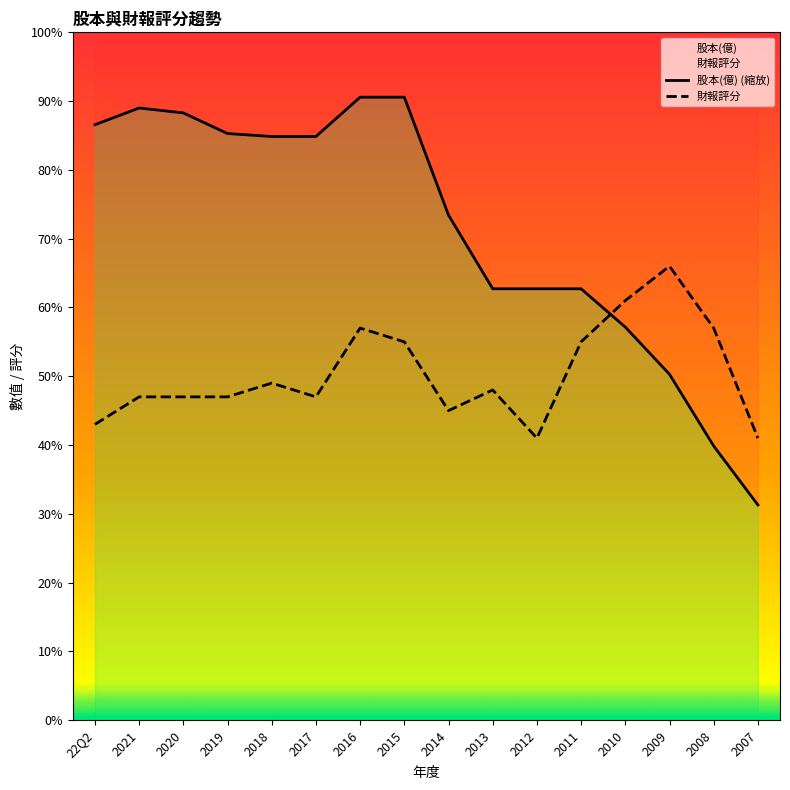

At 2010, list the series in order from smallest to largest.

股本(億) (縮放), 財報評分